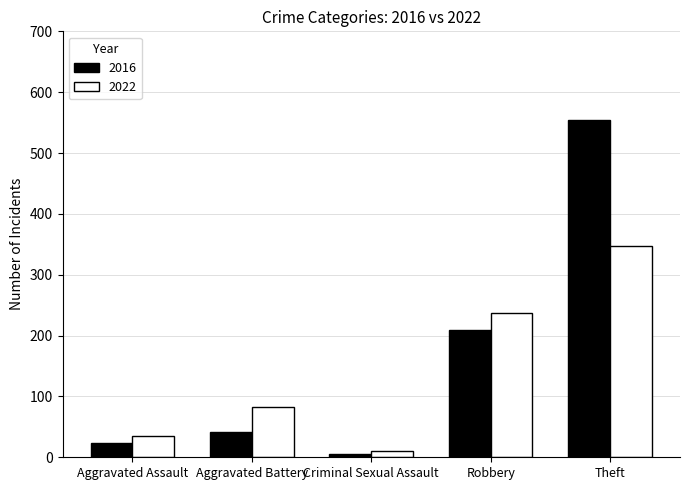

At which label is 2016 closest to 280?

Robbery